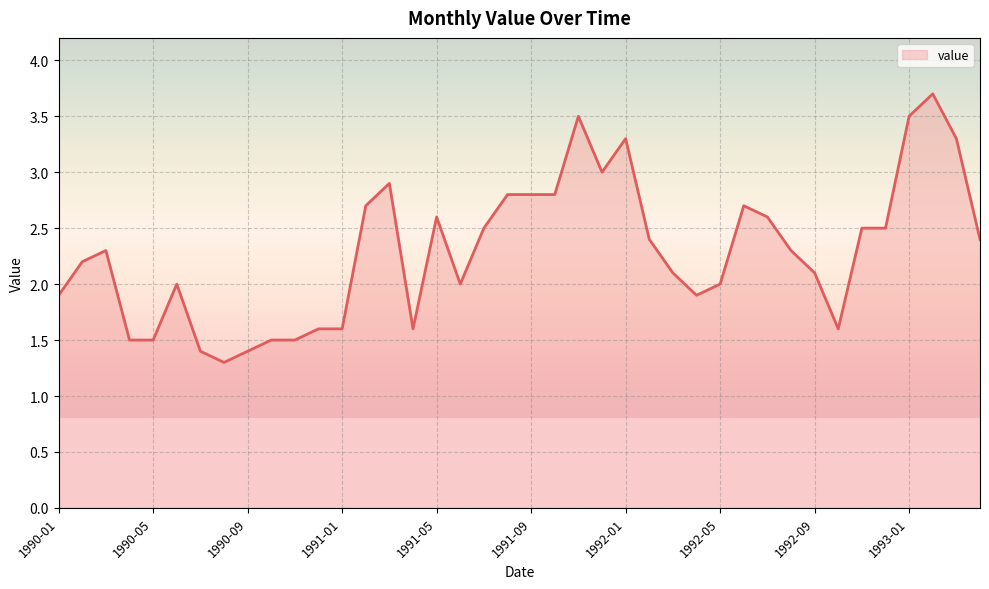

What is the difference between the maximum and minimum values?

2.4